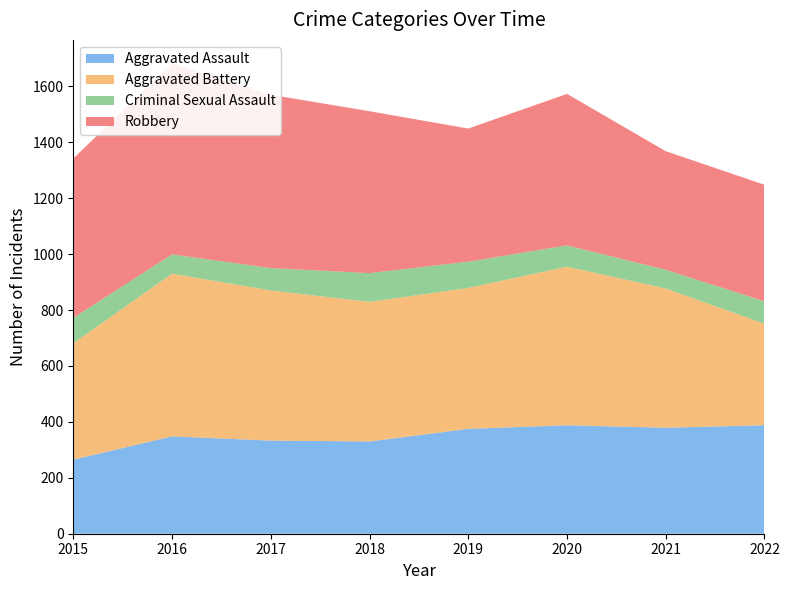

Reading right to left, transcribe all the data shown in this chart.

Aggravated Assault: 388	379	388	375	330	333	348	265
Aggravated Battery: 363	498	567	504	499	537	582	416
Criminal Sexual Assault: 80	67	76	94	103	80	69	91
Robbery: 417	424	542	476	579	620	683	570